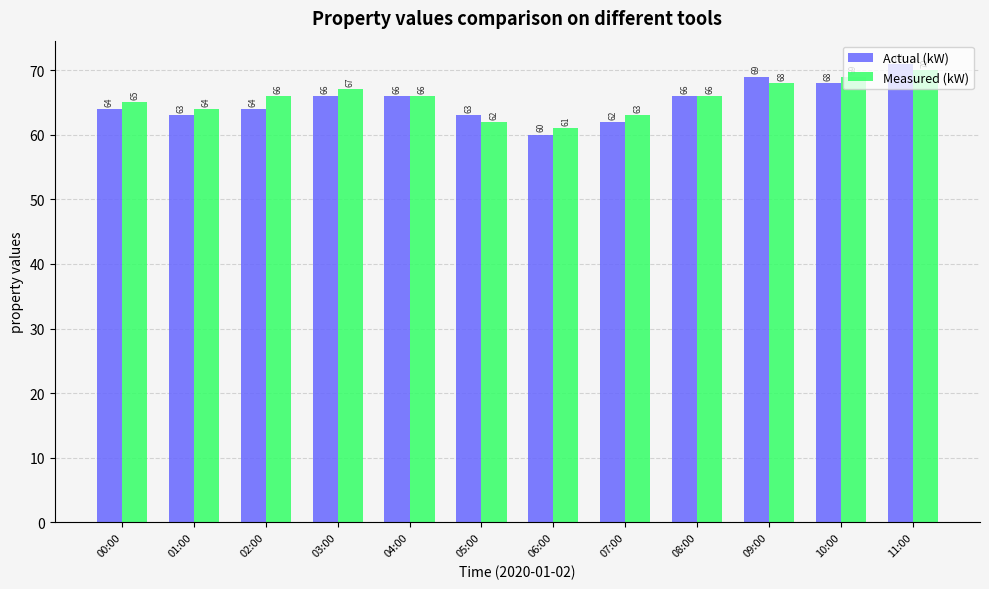

What is the average value of the Measured (kW) series?

66